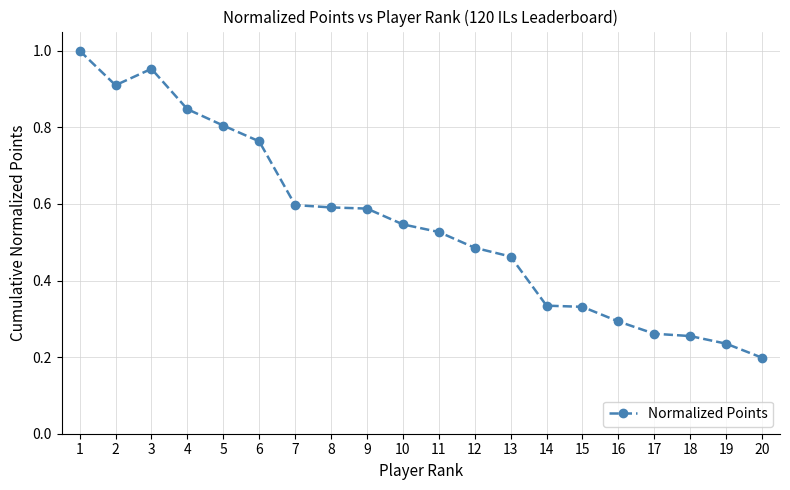

True or false: the data shows 0.7 at 11.

False